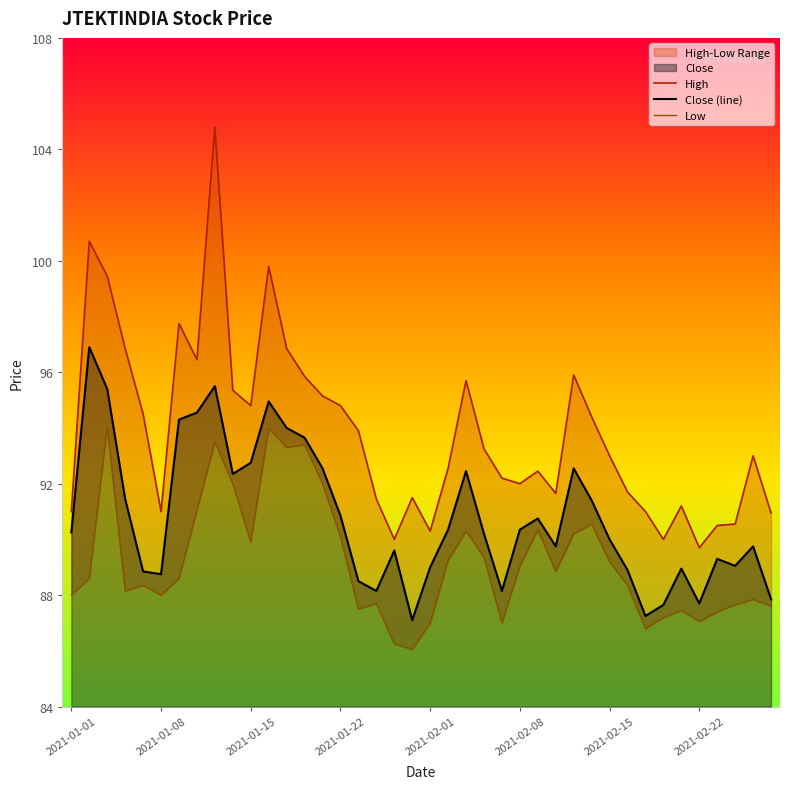

At 2021-02-10, list the series in order from smallest to largest.

Low, Close, High